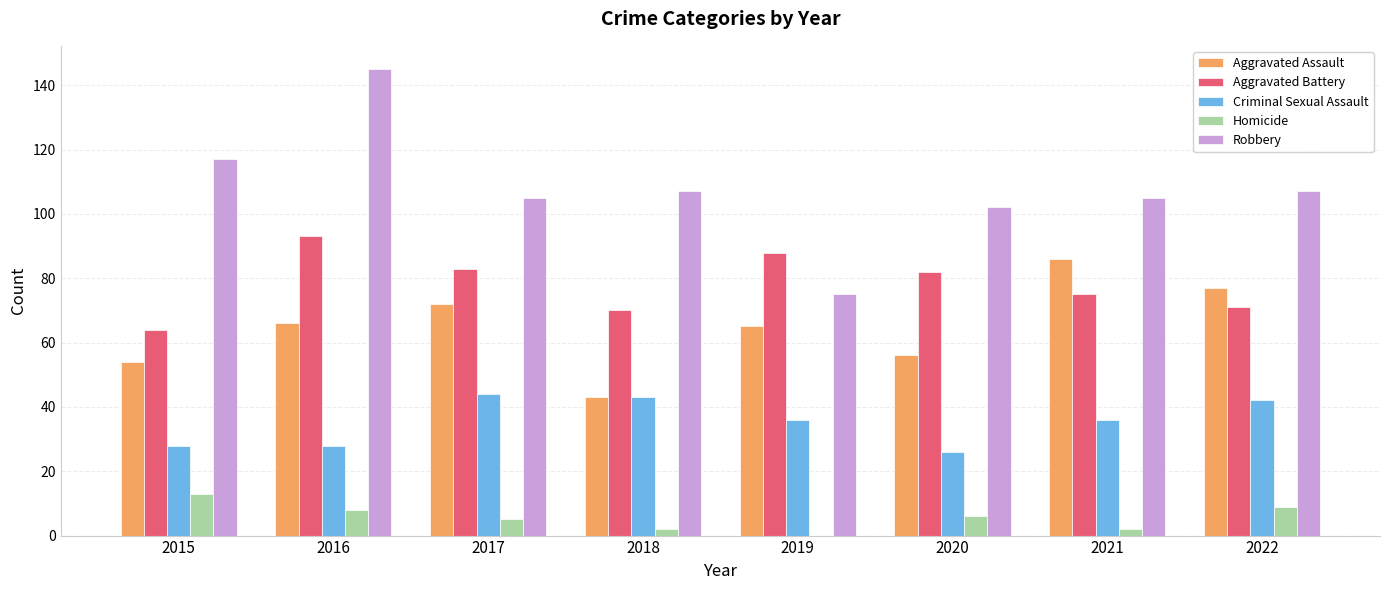

Is it true that Criminal Sexual Assault equals 17 at 2021?

False